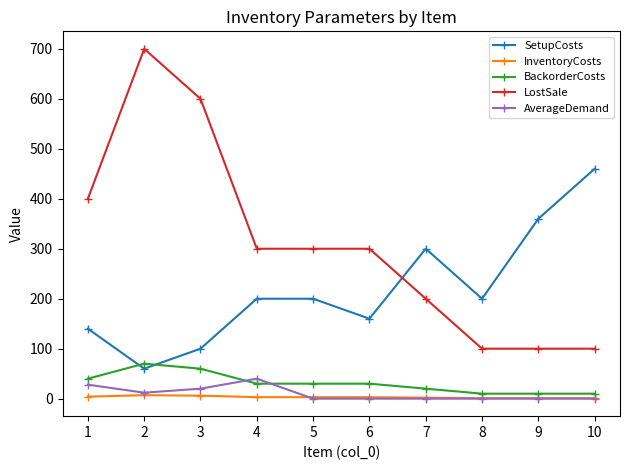

What is the maximum value shown in the chart?

700